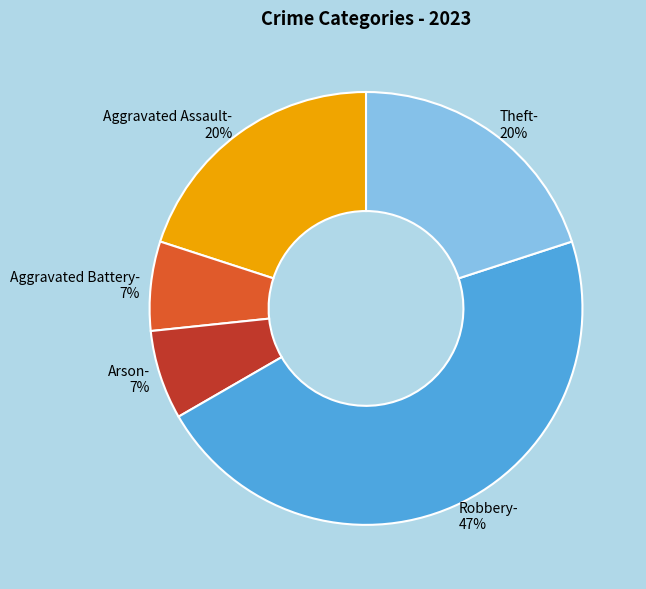

Is there any slice that represents more than half of the pie?

No